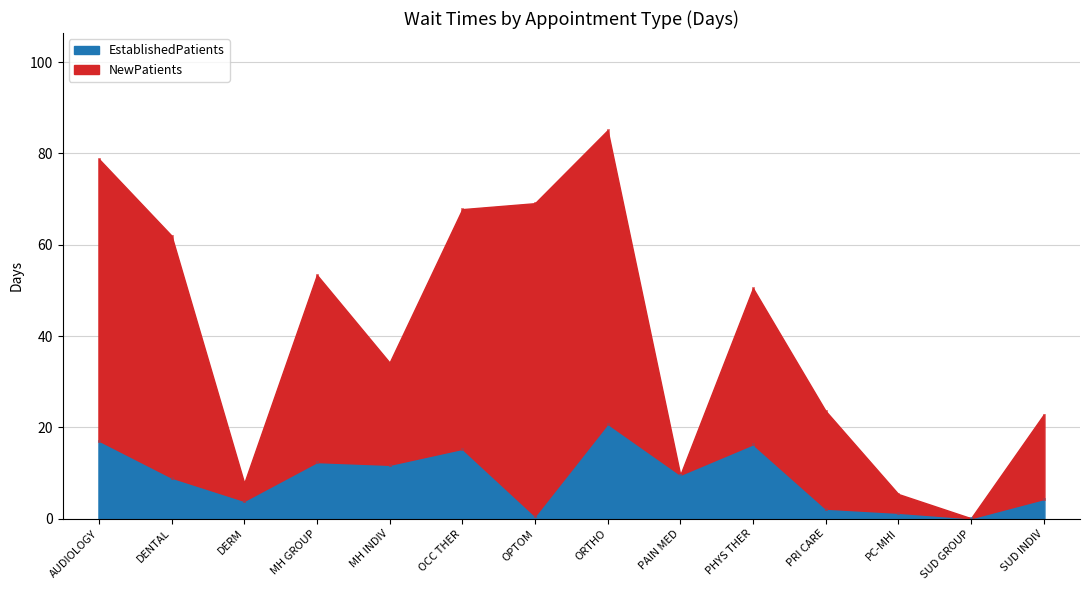

Which series ends up on top after the final intersection of NewPatients and EstablishedPatients?

NewPatients